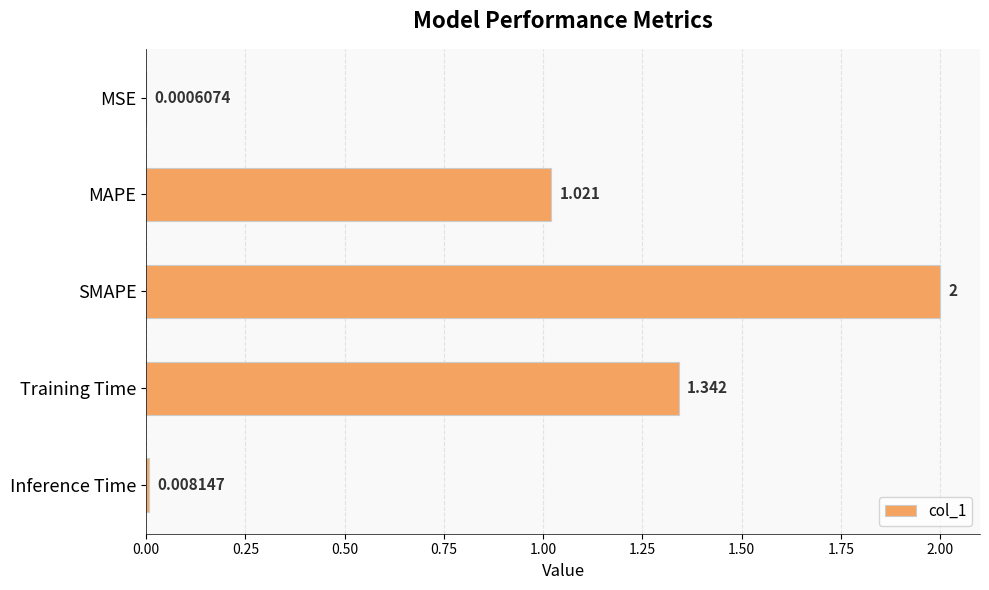

Which has a higher value, MSE or Training Time?

Training Time